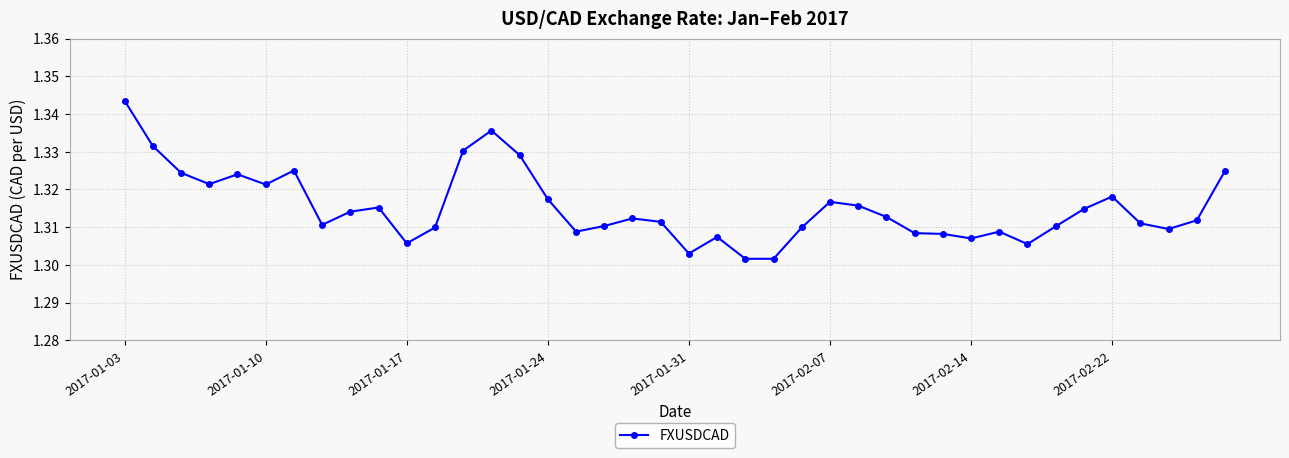

True or false: there are more than 1 points higher than both neighbors.

True